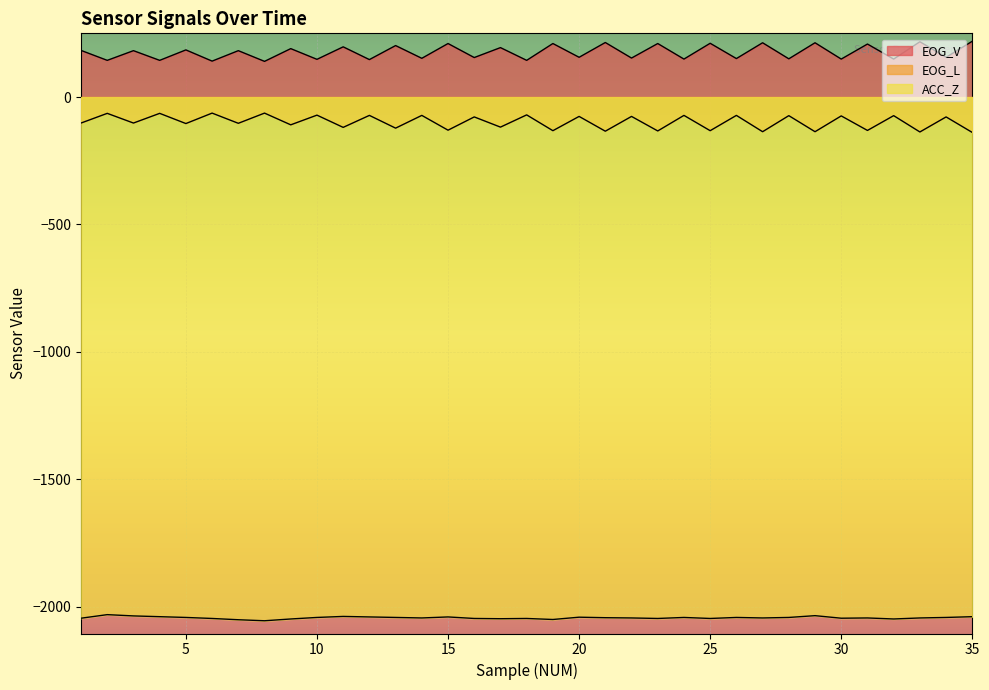

What is the minimum value for ACC_Z?

-2055